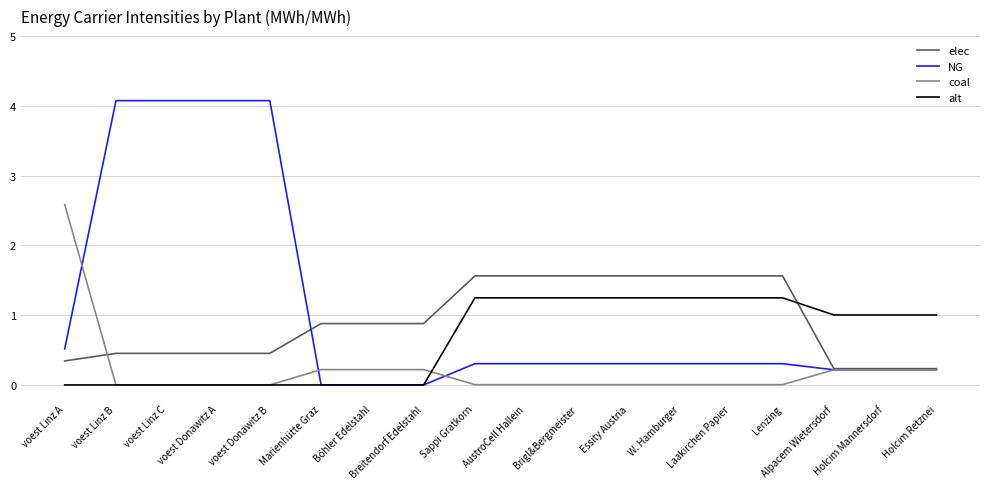

Is this an area chart (filled region under the line)?

No